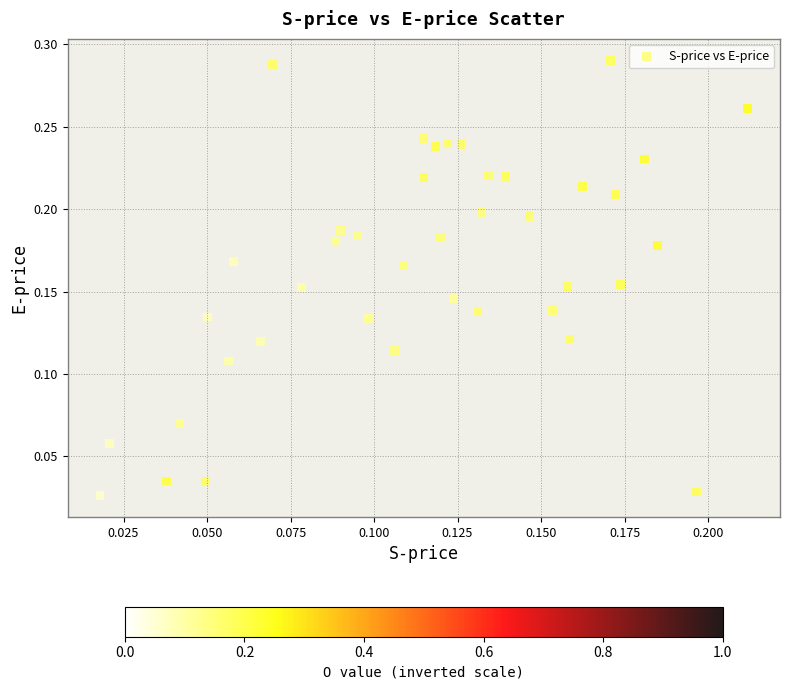

How many points are shown in the scatter plot?

40